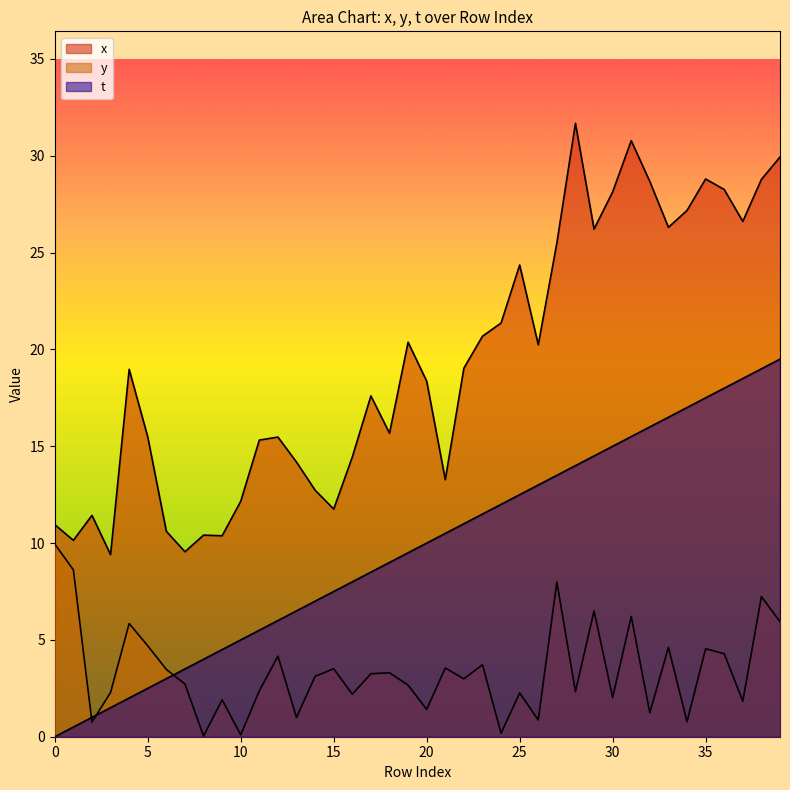

What is the maximum value shown in the chart?

31.7